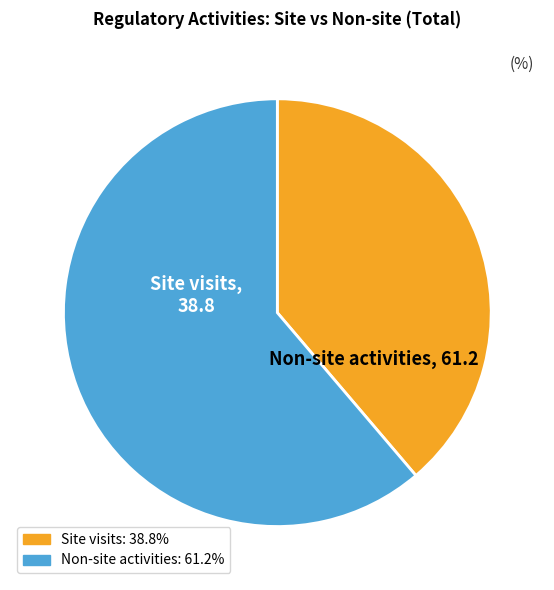

Is there a majority slice in this chart?

Yes